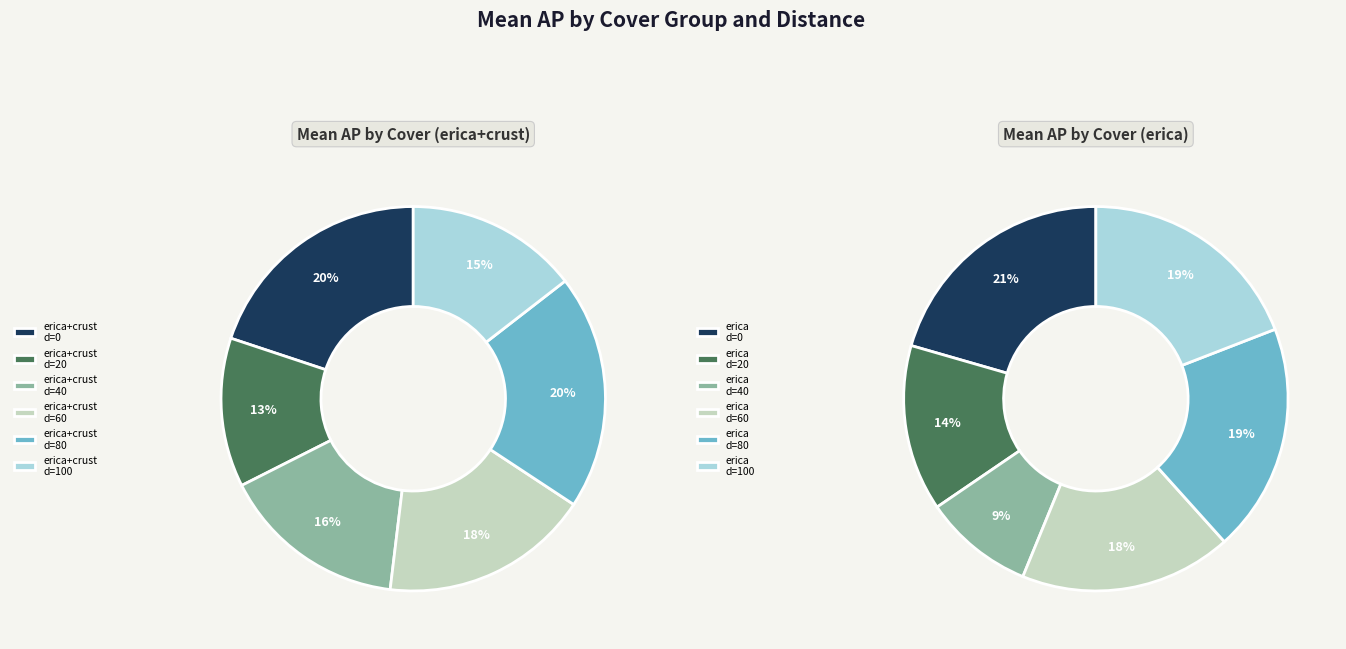

The erica+crust slice represents 46% of the pie. True or false?

False